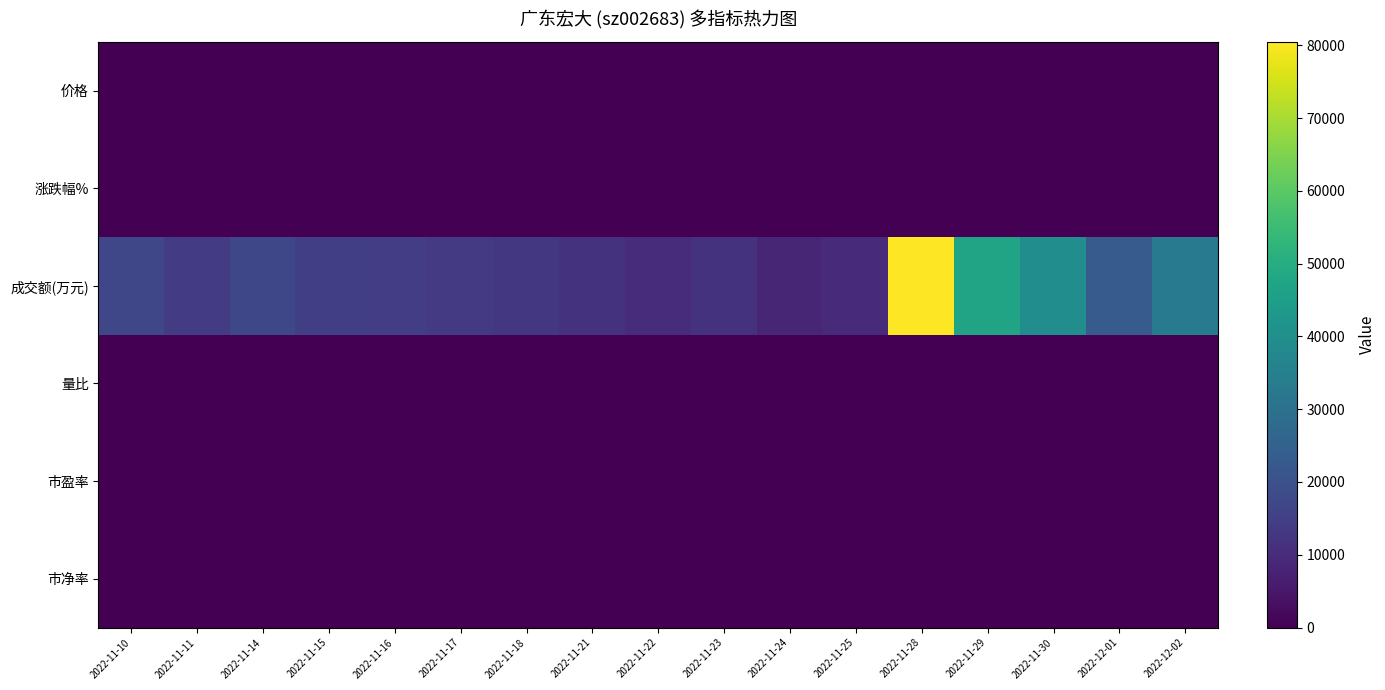

Reading left to right, extract all data points from this chart.

价格: 2022-11-10=27.7	2022-11-11=27.4	2022-11-14=27.8	2022-11-15=28.3	2022-11-16=28.4	2022-11-17=28.0	2022-11-18=27.5	2022-11-21=27.8	2022-11-22=27.2	2022-11-23=27.1	2022-11-24=27.3	2022-11-25=26.4	2022-11-28=28.9	2022-11-29=28.6	2022-11-30=29.6	2022-12-01=29.8	2022-12-02=29.8
涨跌幅%: 2022-11-10=-4.0	2022-11-11=-0.9	2022-11-14=1.1	2022-11-15=2.0	2022-11-16=0.1	2022-11-17=-1.2	2022-11-18=-1.8	2022-11-21=1.0	2022-11-22=-2.2	2022-11-23=-0.3	2022-11-24=0.9	2022-11-25=-3.4	2022-11-28=9.6	2022-11-29=-1.1	2022-11-30=3.3	2022-12-01=0.7	2022-12-02=-0.1
成交额(万元): 2022-11-10=17084.0	2022-11-11=14056.0	2022-11-14=17444.0	2022-11-15=14855.0	2022-11-16=14502.0	2022-11-17=13635.0	2022-11-18=13100.0	2022-11-21=11685.0	2022-11-22=10292.0	2022-11-23=11874.0	2022-11-24=8625.0	2022-11-25=9719.0	2022-11-28=80481.0	2022-11-29=46866.0	2022-11-30=39365.0	2022-12-01=23070.0	2022-12-02=32760.0
量比: 2022-11-10=1.2	2022-11-11=0.9	2022-11-14=1.2	2022-11-15=1.0	2022-11-16=0.9	2022-11-17=0.9	2022-11-18=0.9	2022-11-21=0.8	2022-11-22=0.8	2022-11-23=1.0	2022-11-24=0.7	2022-11-25=0.9	2022-11-28=7.3	2022-11-29=1.9	2022-11-30=1.2	2022-12-01=0.6	2022-12-02=0.5
市盈率: 2022-11-10=39.0	2022-11-11=38.6	2022-11-14=39.1	2022-11-15=39.9	2022-11-16=39.9	2022-11-17=39.4	2022-11-18=38.7	2022-11-21=39.1	2022-11-22=38.2	2022-11-23=38.1	2022-11-24=38.5	2022-11-25=37.2	2022-11-28=40.8	2022-11-29=40.3	2022-11-30=41.6	2022-12-01=41.9	2022-12-02=41.9
市净率: 2022-11-10=3.6	2022-11-11=3.6	2022-11-14=3.6	2022-11-15=3.7	2022-11-16=3.7	2022-11-17=3.6	2022-11-18=3.6	2022-11-21=3.6	2022-11-22=3.5	2022-11-23=3.5	2022-11-24=3.5	2022-11-25=3.4	2022-11-28=3.8	2022-11-29=3.7	2022-11-30=3.8	2022-12-01=3.9	2022-12-02=3.9